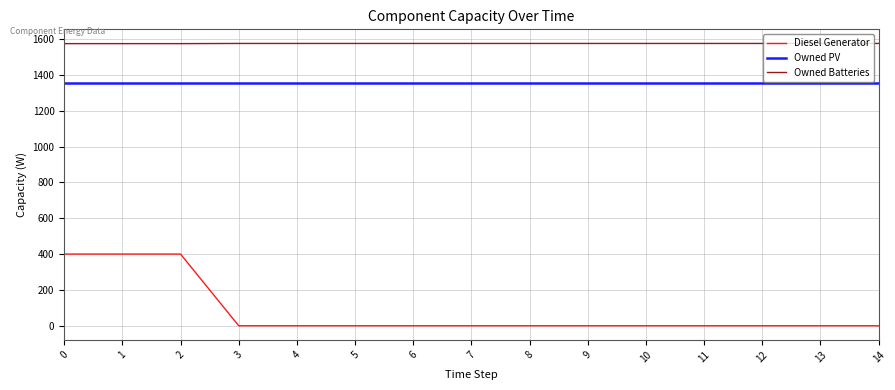

The value of Owned PV at 8 is 1354. True or false?

True